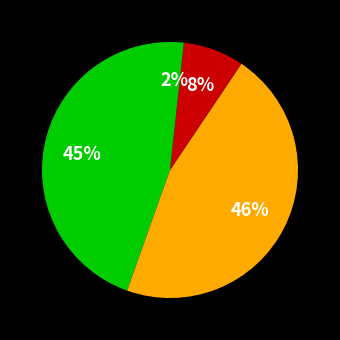

Count the number of slices in the pie.

4